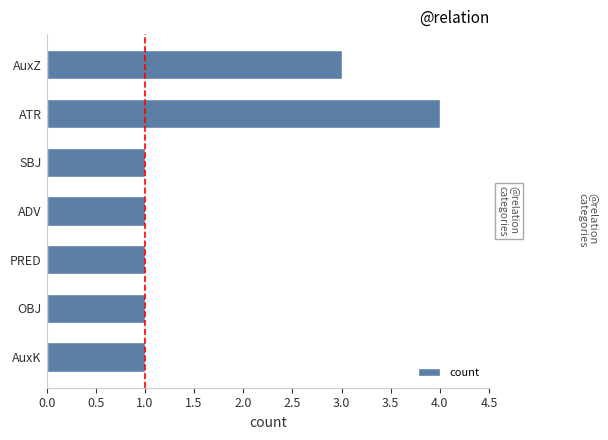

What is the difference between the maximum and minimum values?

3